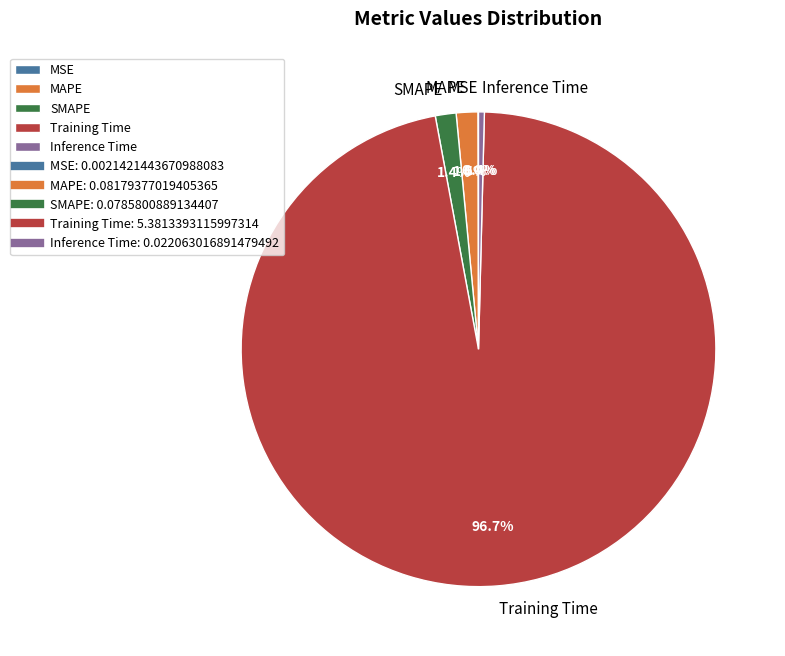

Which category has the biggest portion of the pie?

Training Time